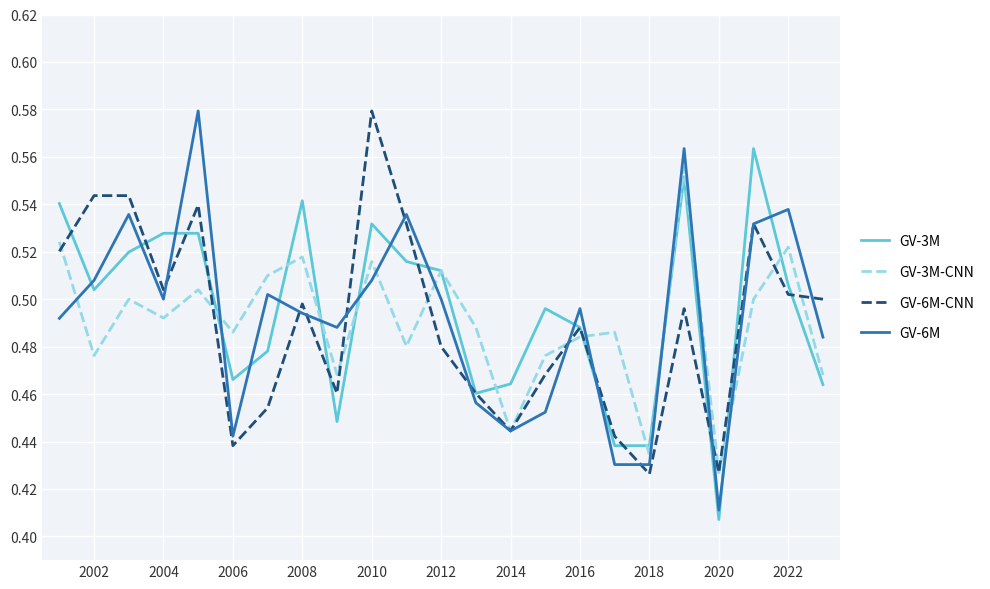

Which series has the widest spread of values?

GV-6M